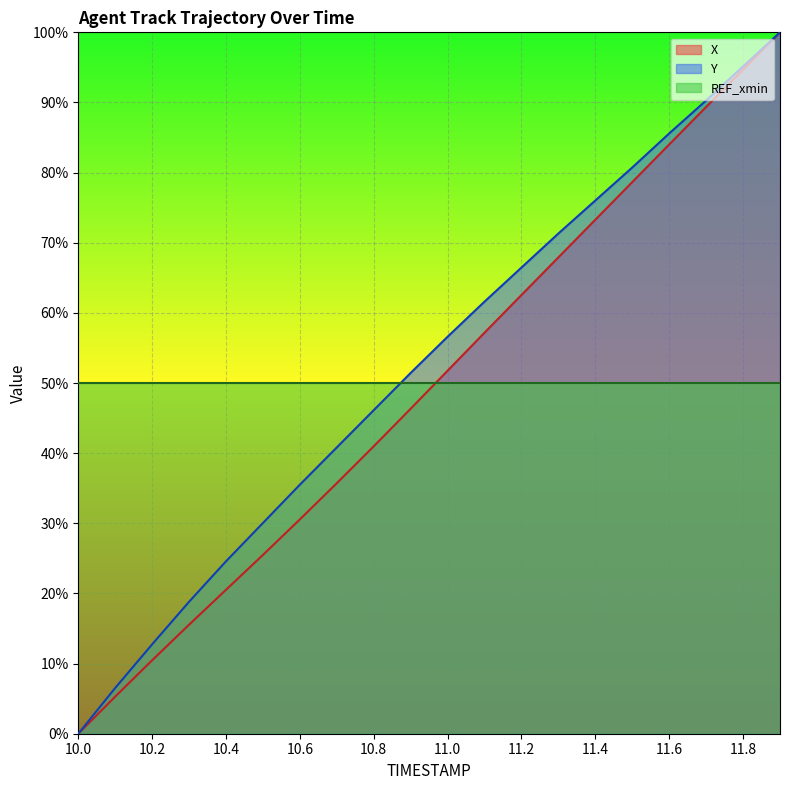

What is the difference between the highest and lowest values at 11.0?

6.6